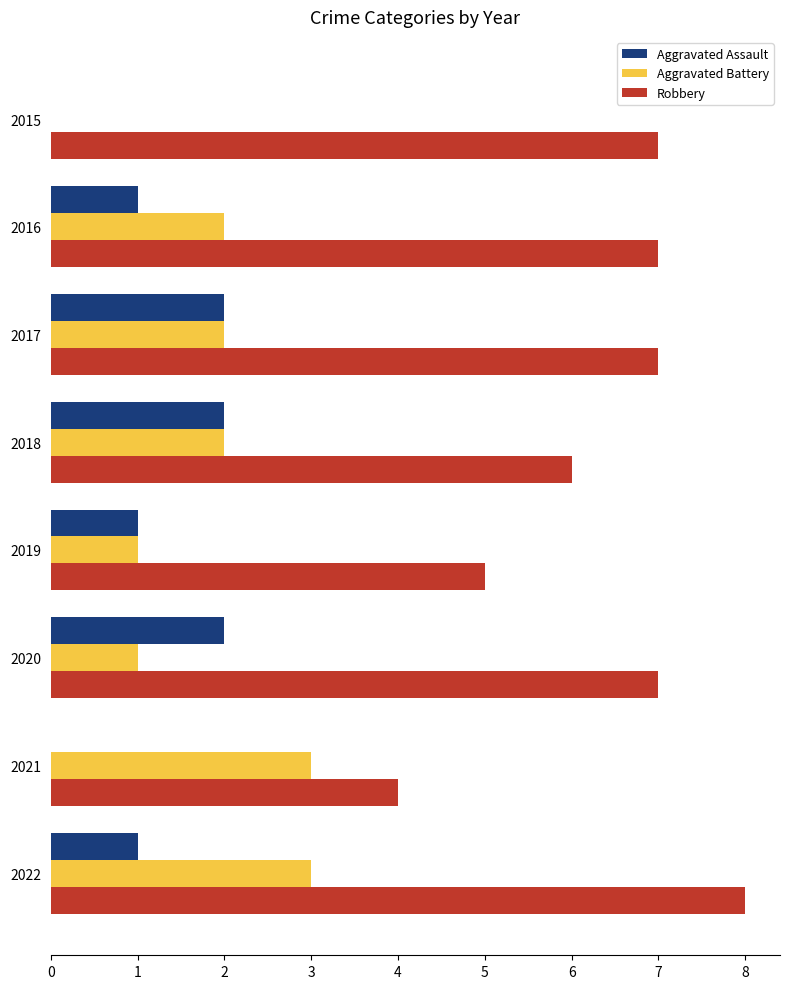

How many categories are shown in the chart?

8